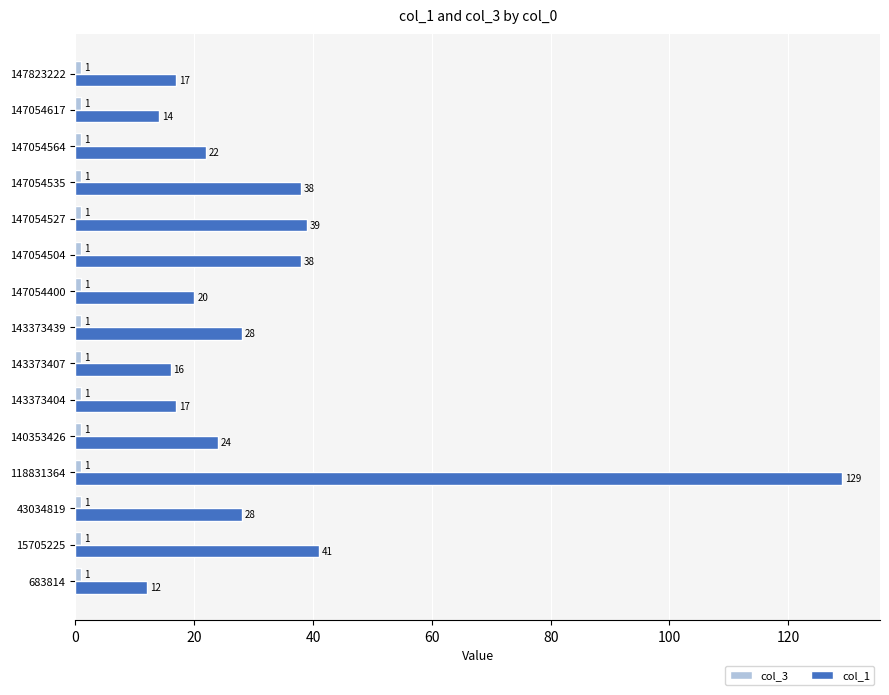

How many series are shown in this chart?

2